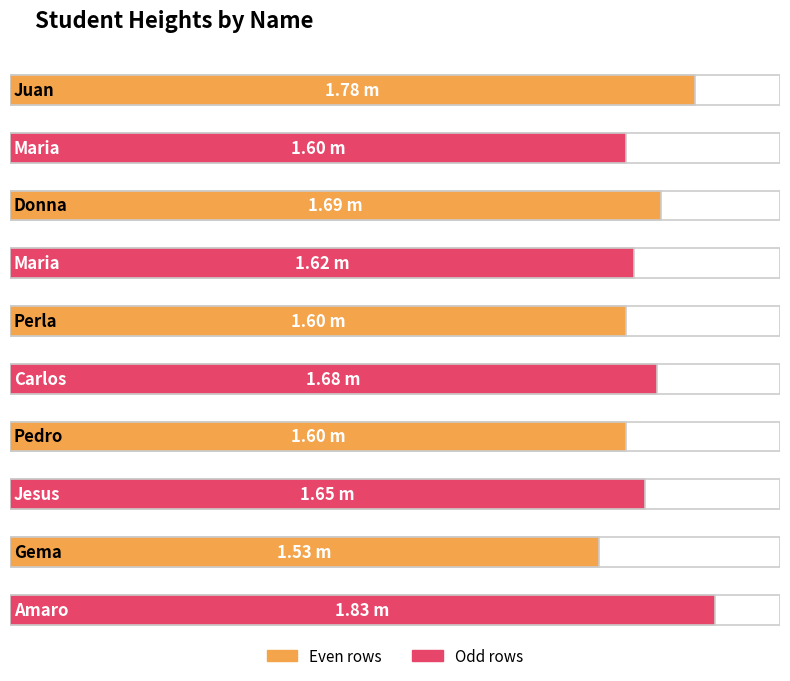

At which category does the chart reach its minimum across all series?

Gema